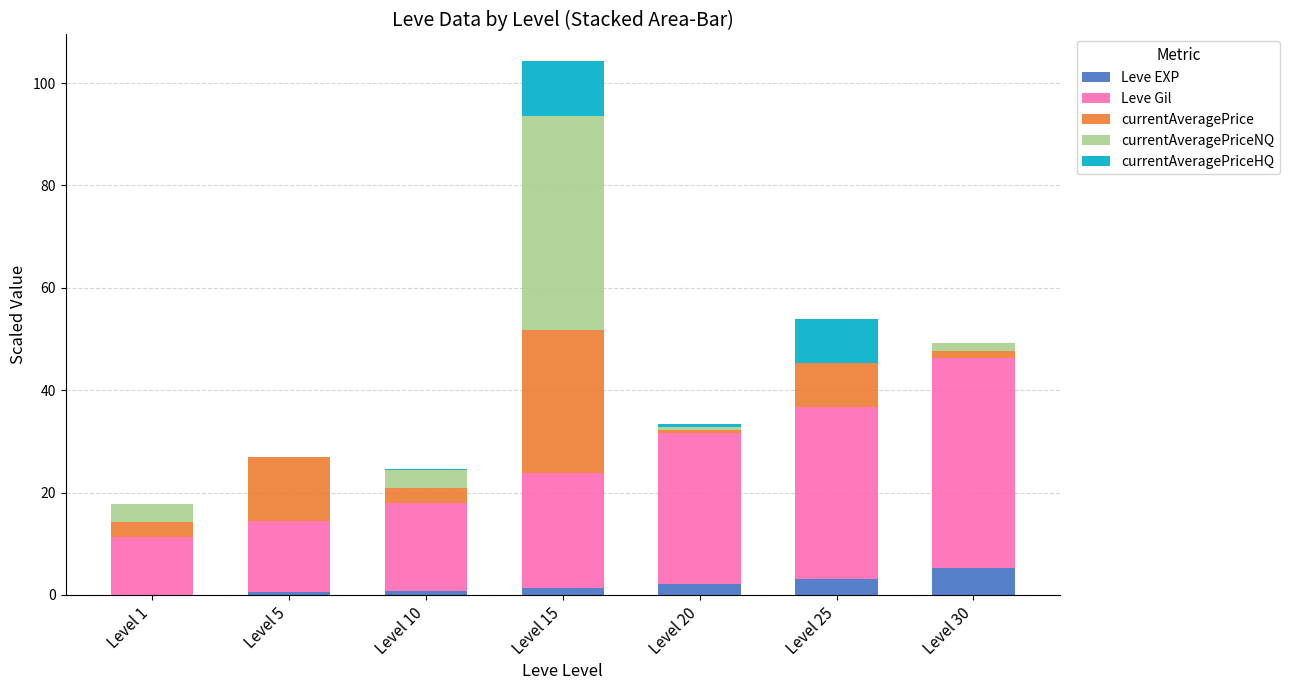

Does the chart contain stacked bars?

Yes